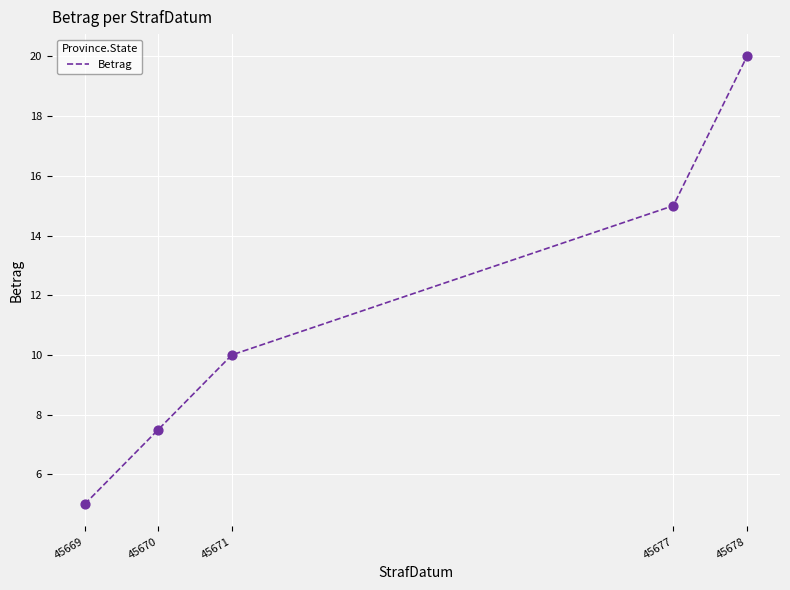

Approximately how many times larger is the value at 45671 compared to 45669?

2.0